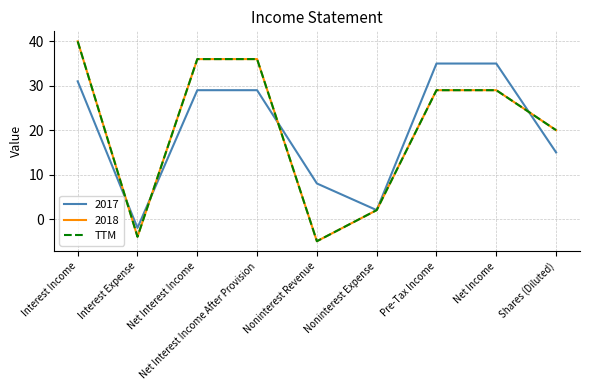

Does the chart have visible grid lines?

Yes